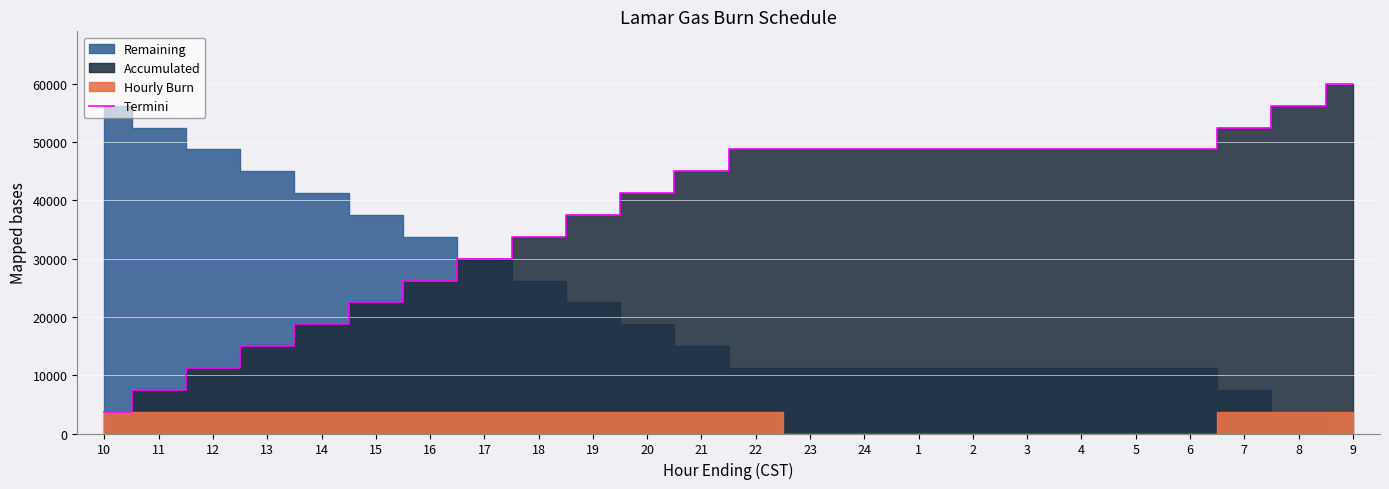

What is the sum of the values at 12 and 23?

60000